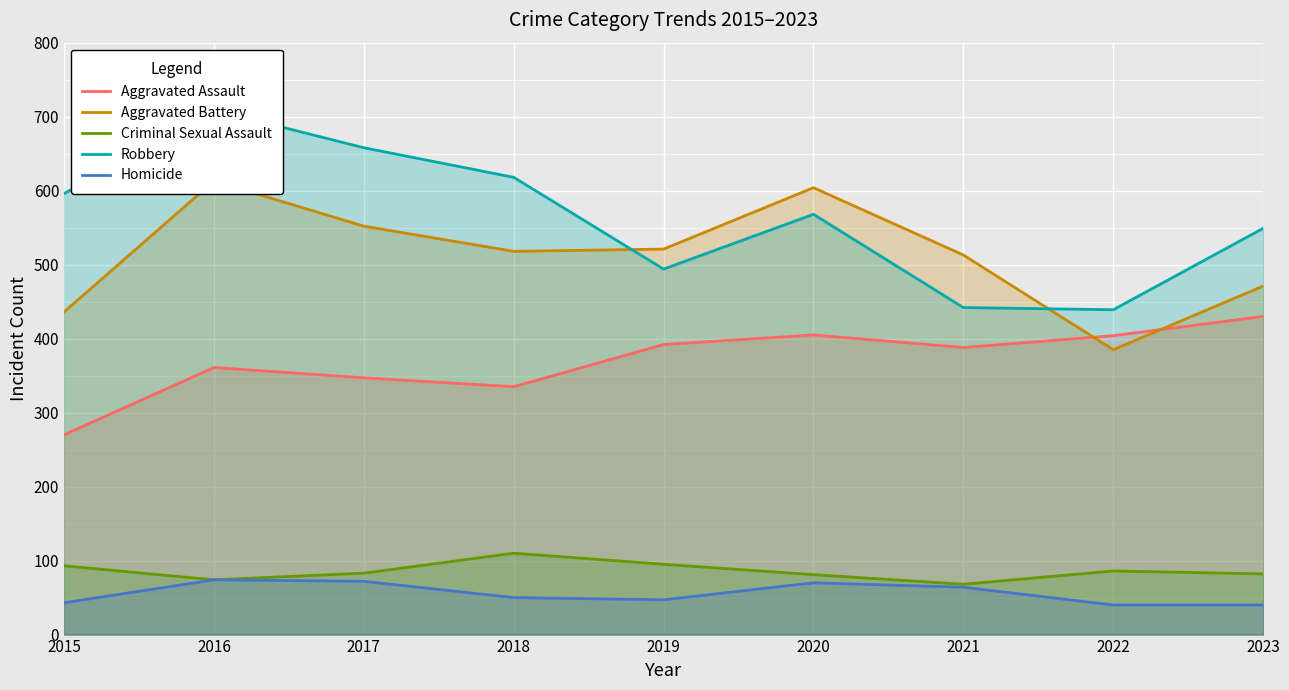

Reading left to right, extract all data points from this chart.

Aggravated Assault: 270	361	347	335	392	405	388	404	430
Aggravated Battery: 436	613	552	518	521	604	513	385	471
Criminal Sexual Assault: 93	74	83	110	95	81	68	86	82
Robbery: 596	709	658	618	494	568	442	439	549
Homicide: 43	74	72	50	47	70	64	40	40